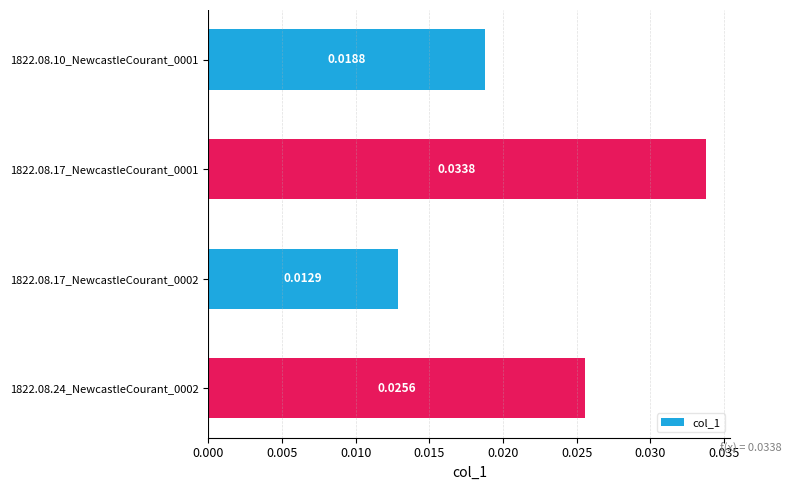

Rank the categories by value from lowest to highest.

1822.08.17_NewcastleCourant_0002, 1822.08.10_NewcastleCourant_0001, 1822.08.24_NewcastleCourant_0002, 1822.08.17_NewcastleCourant_0001